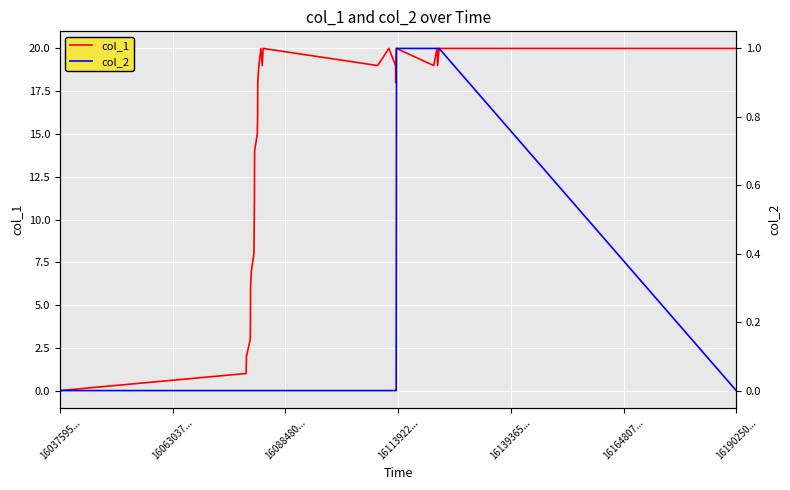

Rank the series by their average value, from lowest to highest.

col_2, col_1